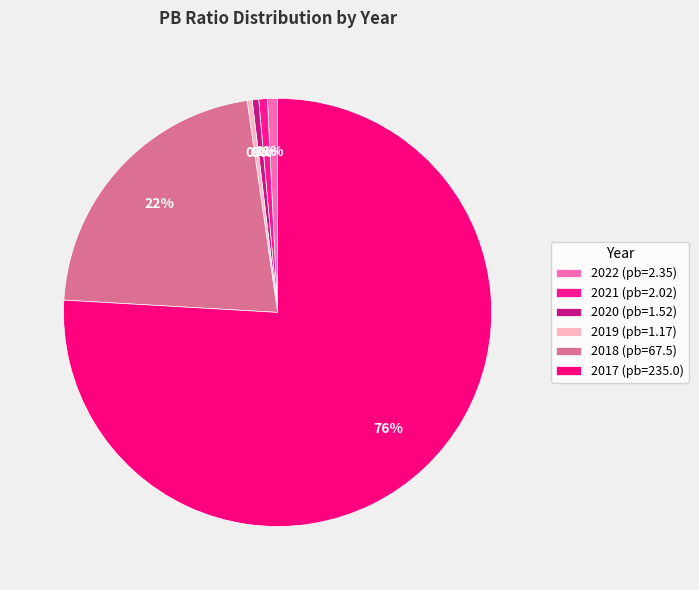

Which has a higher value, 2021 or 2017?

2017